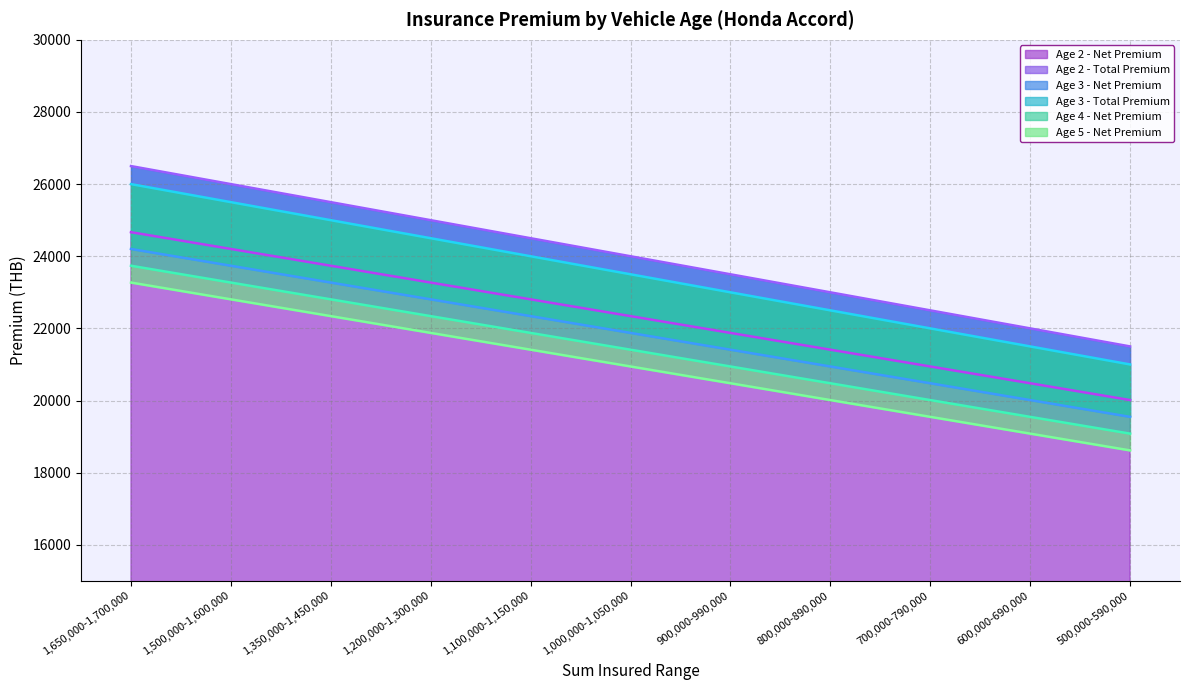

Which category has the lowest value in the Age 5 - Net Premium series?

500,000-590,000